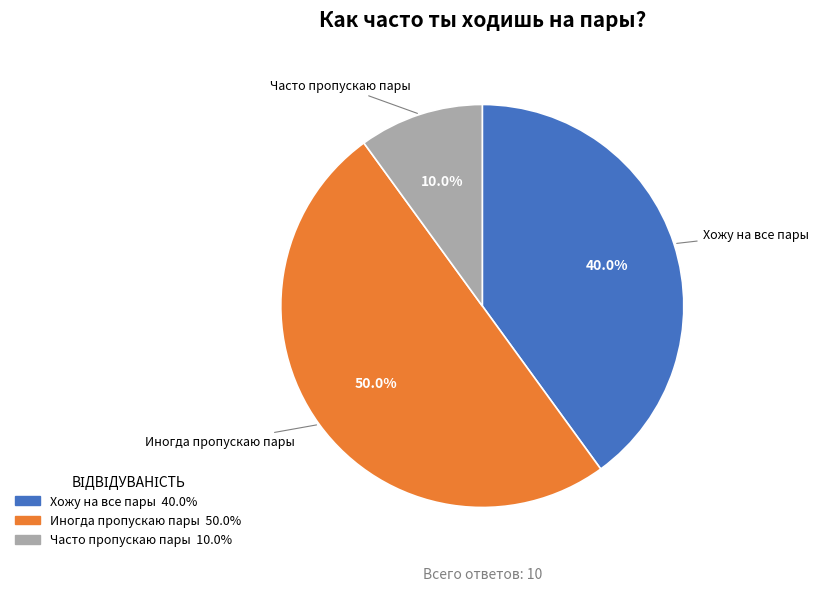

Approximately how many times larger is the value at Хожу на все пары compared to Часто пропускаю пары?

4.0